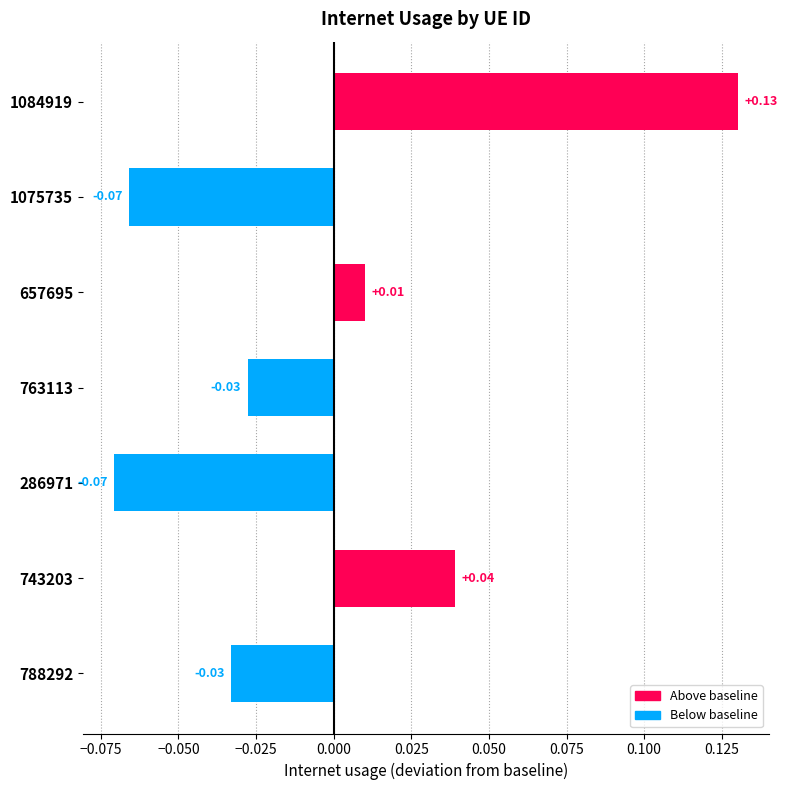

At which label is the value closest to 0?

657695